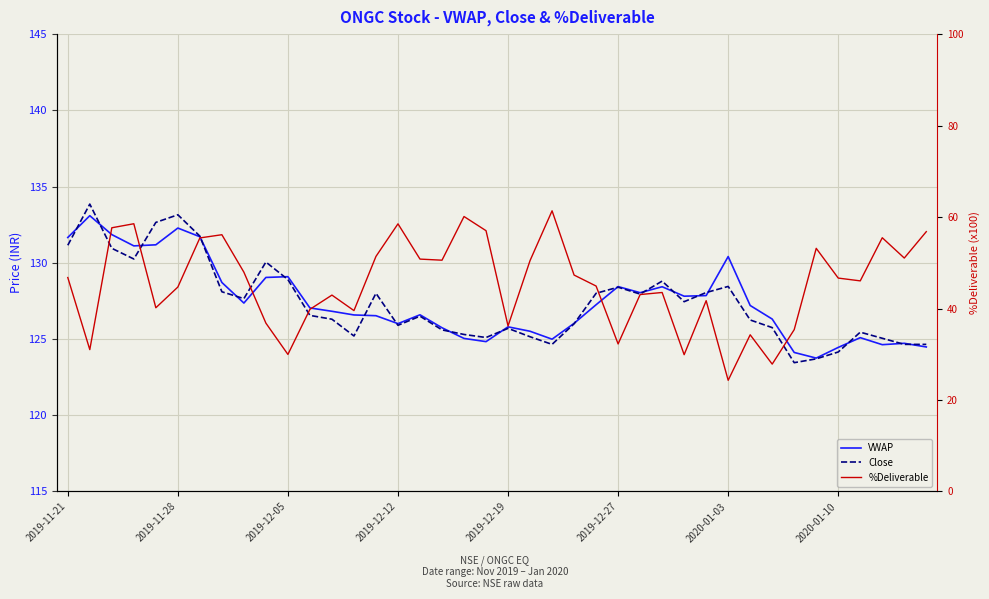

List the series in order of their peak value, lowest first.

%Deliverable, VWAP, Close